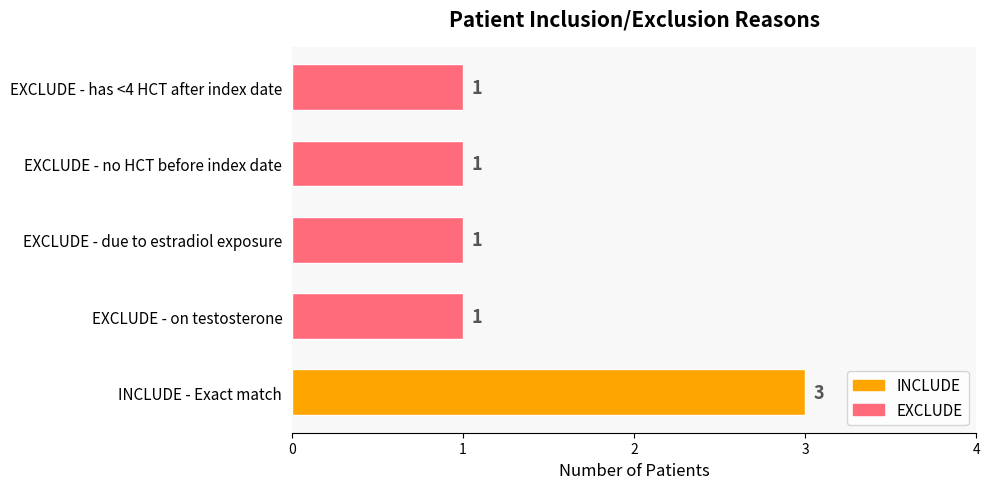

Which label corresponds to the largest value in the chart?

INCLUDE - Exact match